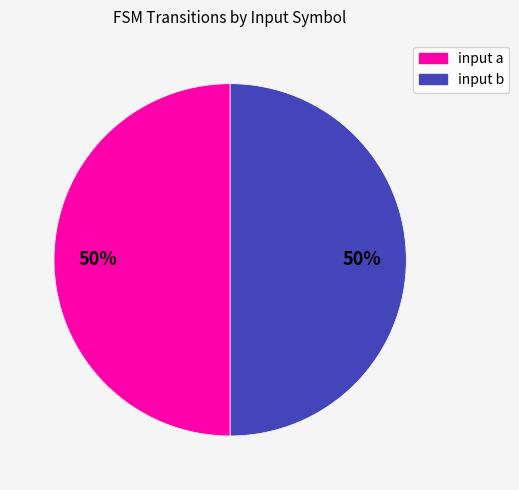

What percentage is the input b slice, to the nearest percent?

50%